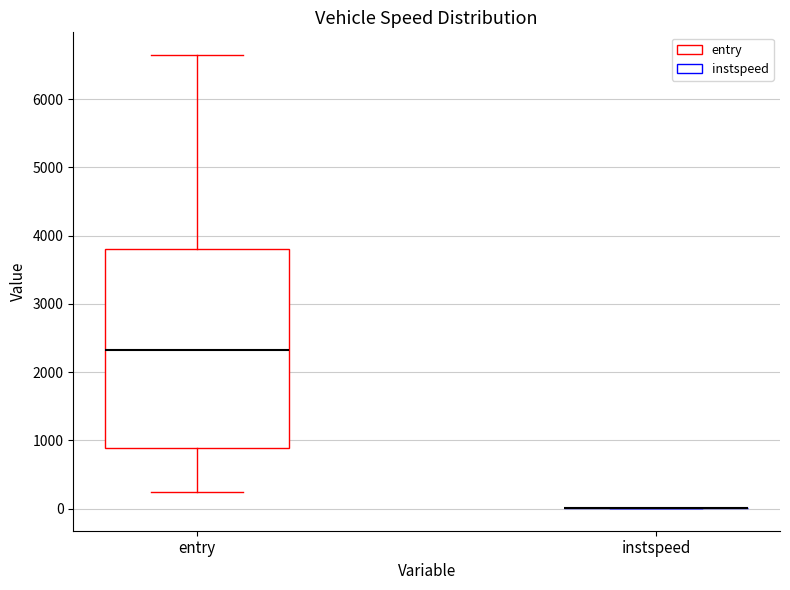

Reading left to right, transcribe this box plot: for each box, give where its median line is, the range the box spans, and where its two whiskers end, as read against the y-axis. The values are not printed on the chart, so give them approximately, as read against the axis.

entry: median 2300, box 900 to 3800, whiskers 200 to 6600
instspeed: box collapsed to a line at 0, whiskers 0 to 0